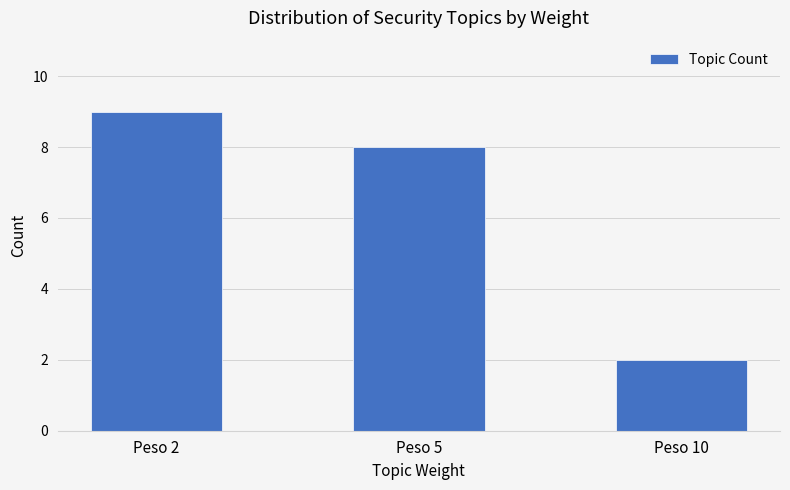

Does the chart contain any negative values?

No